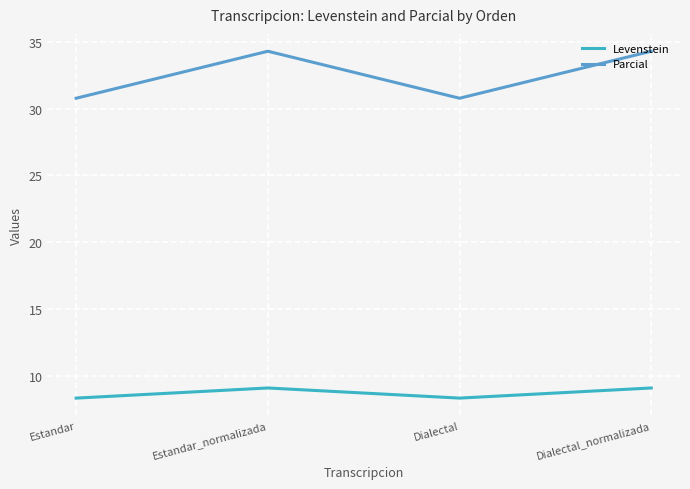

What is the sum of the Parcial values at Estandar and Estandar_normalizada?

65.1